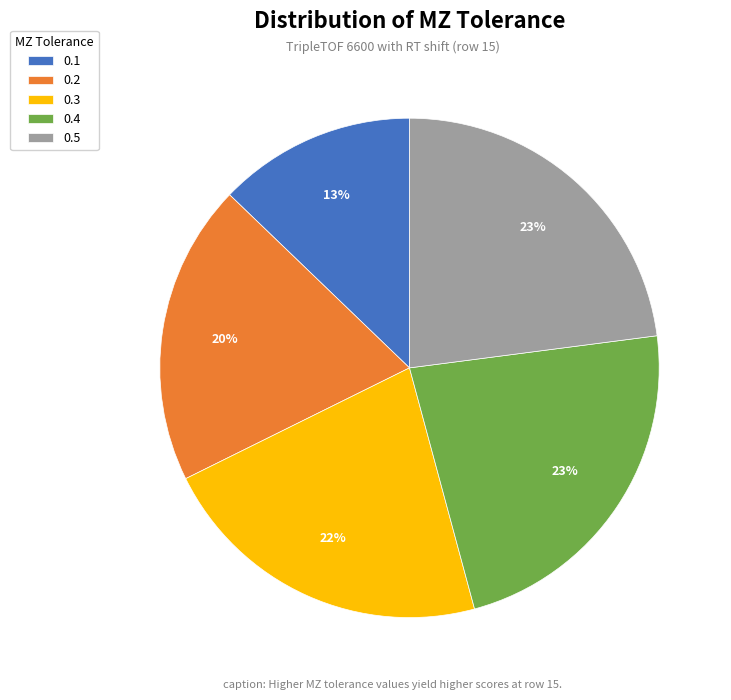

Between 0.3 and 0.1, which is larger?

0.3